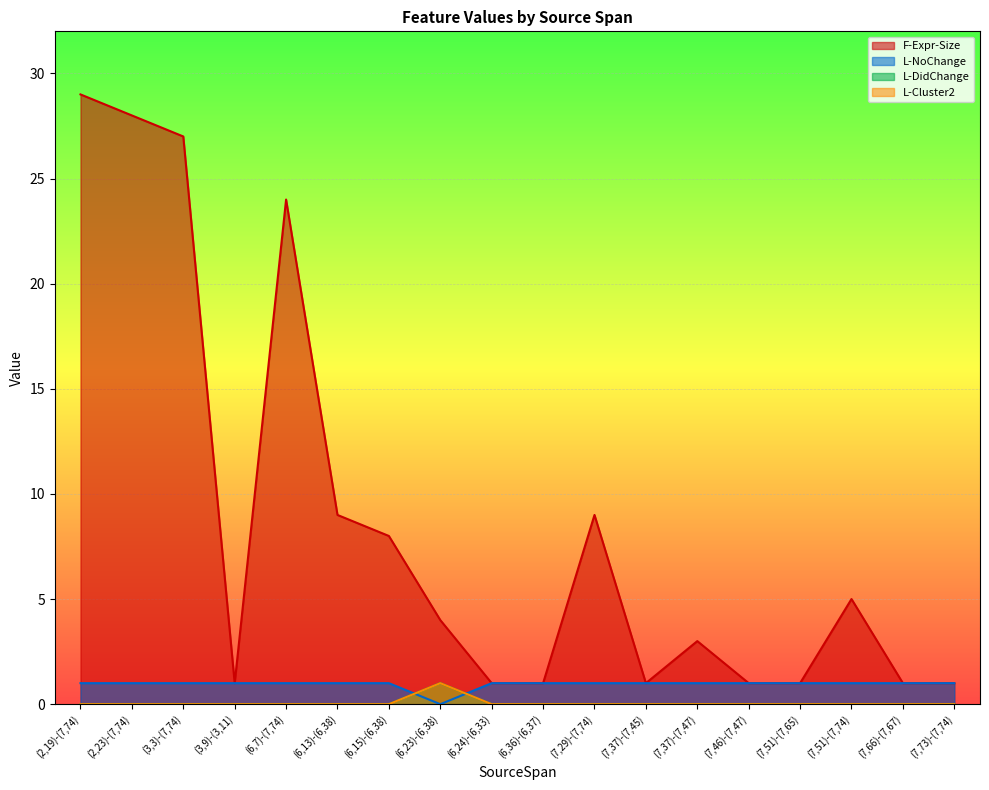

At which category is the sum across all series the highest?

(2,19)-(7,74)